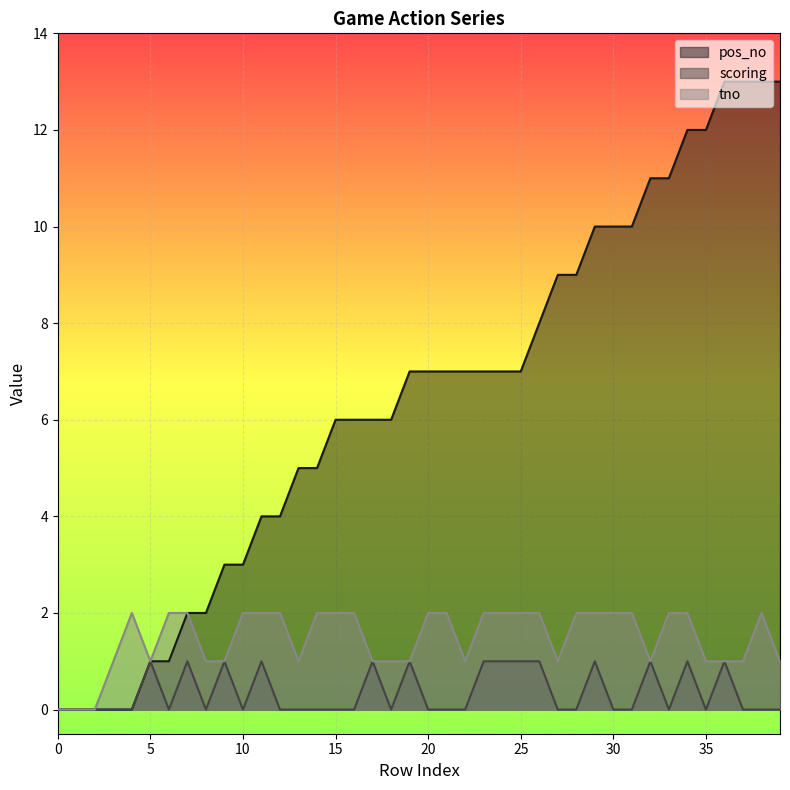

Reading left to right, what are all the values shown in this chart?

pos_no: 0	0	0	0	0	1	1	2	2	3	3	4	4	5	5	6	6	6	6	7	7	7	7	7	7	7	8	9	9	10	10	10	11	11	12	12	13	13	13	13
scoring: 0	0	0	0	0	1	0	1	0	1	0	1	0	0	0	0	0	1	0	1	0	0	0	1	1	1	1	0	0	1	0	0	1	0	1	0	1	0	0	0
tno: 0	0	0	1	2	1	2	2	1	1	2	2	2	1	2	2	2	1	1	1	2	2	1	2	2	2	2	1	2	2	2	2	1	2	2	1	1	1	2	1